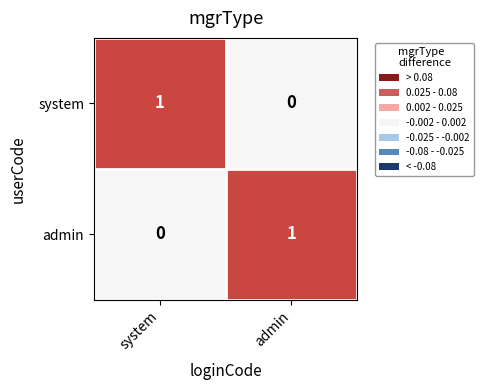

Is the value of admin at system greater than the value of system at system?

No